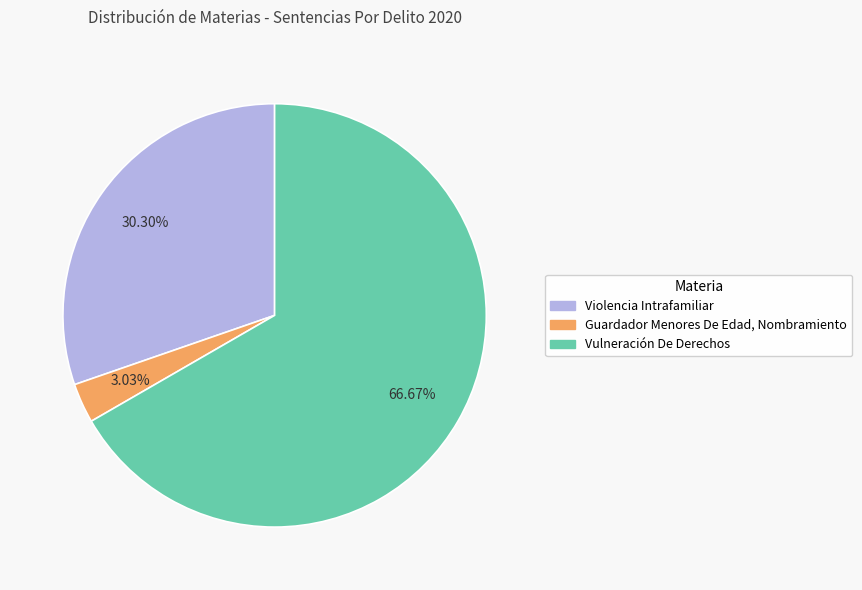

Is it true that Vulneración De Derechos is 67% of the pie?

True